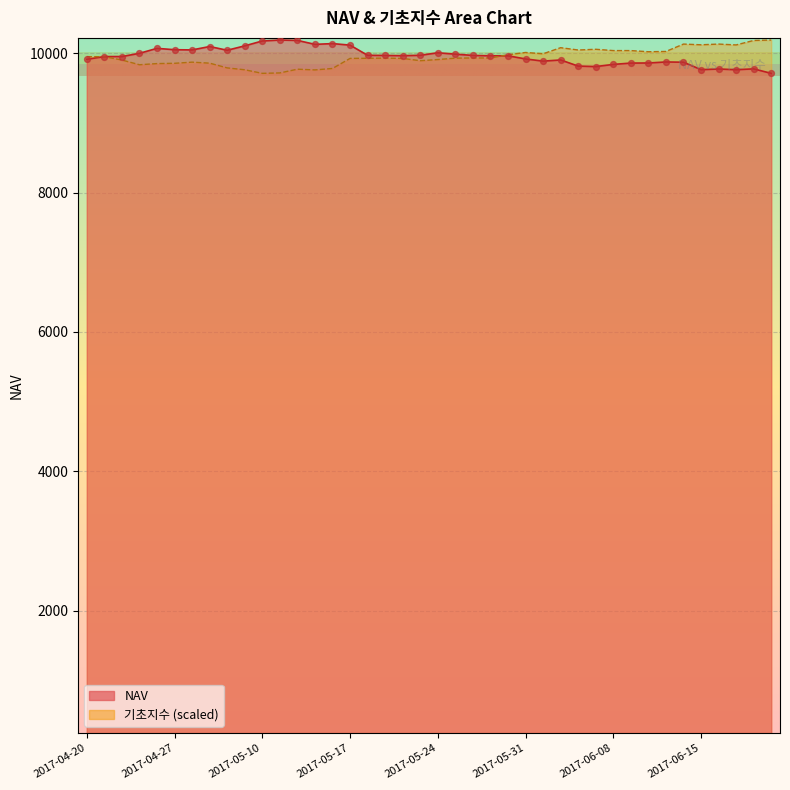

Which series has the largest total across all categories?

NAV